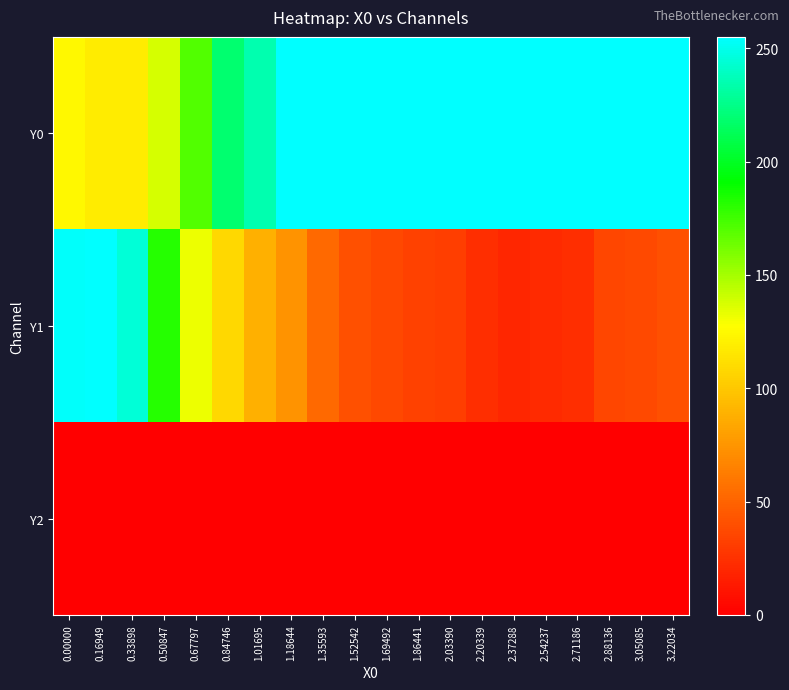

Rank the series by their maximum value, from highest to lowest.

Y0, Y1, Y2